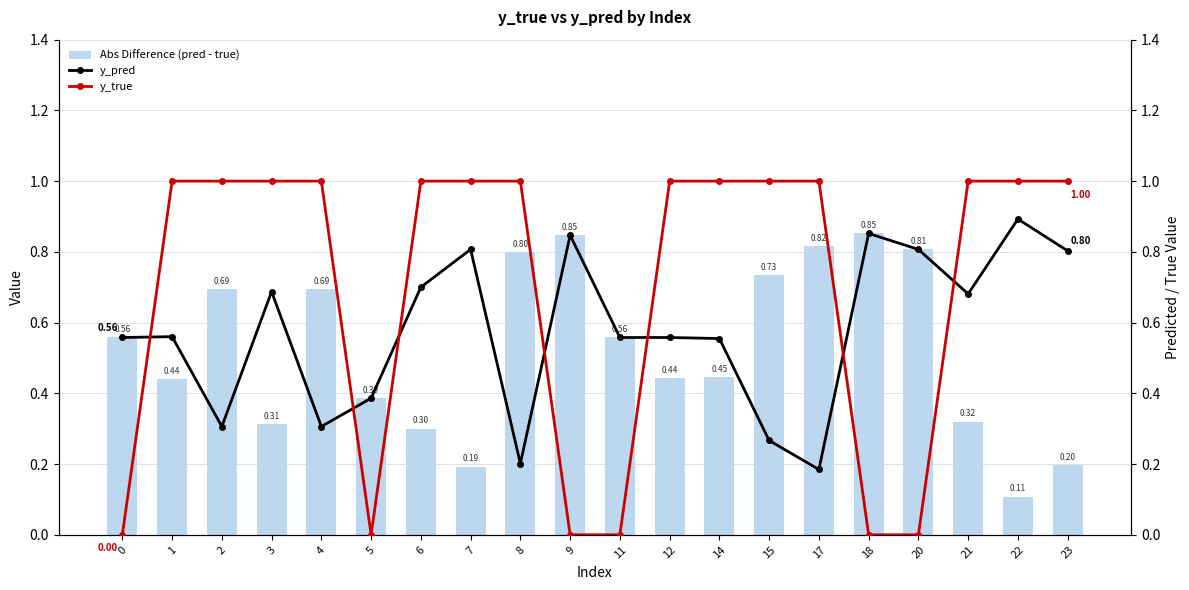

Reading left to right, transcribe all the data shown in this chart.

Abs Difference (pred - true): 0.6	0.4	0.7	0.3	0.7	0.4	0.3	0.2	0.8	0.8	0.6	0.4	0.4	0.7	0.8	0.9	0.8	0.3	0.1	0.2
y_pred: 0.6	0.6	0.3	0.7	0.3	0.4	0.7	0.8	0.2	0.8	0.6	0.6	0.6	0.3	0.2	0.9	0.8	0.7	0.9	0.8
y_true: 0.0	1.0	1.0	1.0	1.0	0.0	1.0	1.0	1.0	0.0	0.0	1.0	1.0	1.0	1.0	0.0	0.0	1.0	1.0	1.0